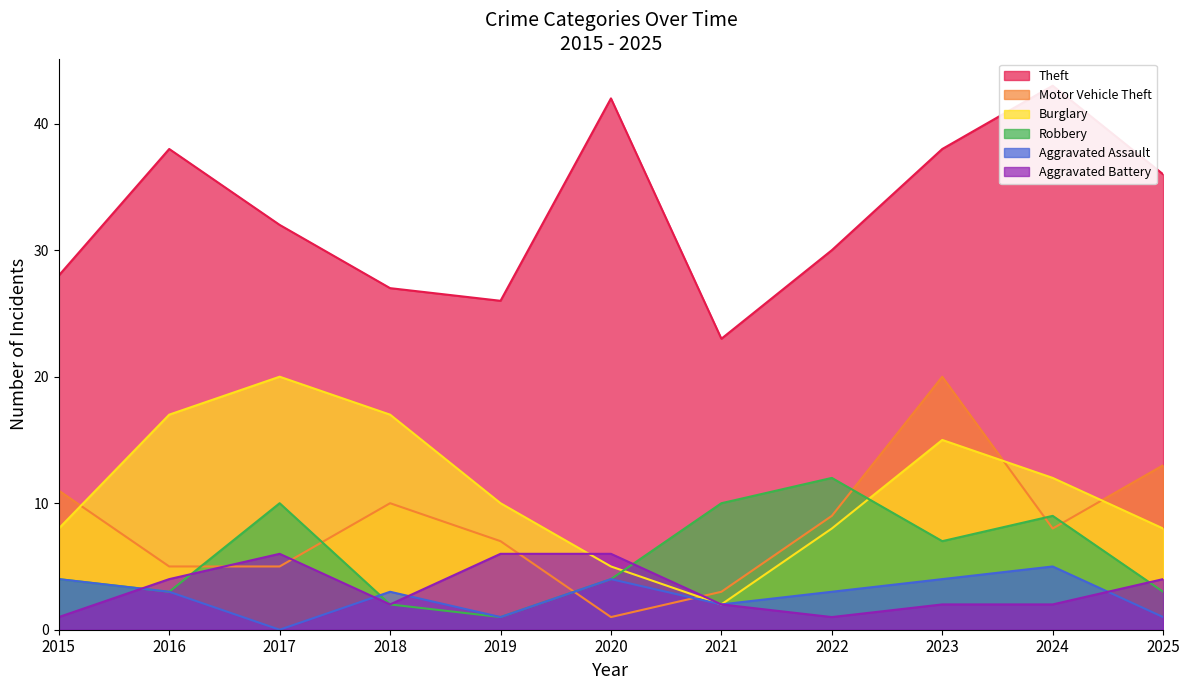

Where is Aggravated Battery nearest to the value 3?

2016